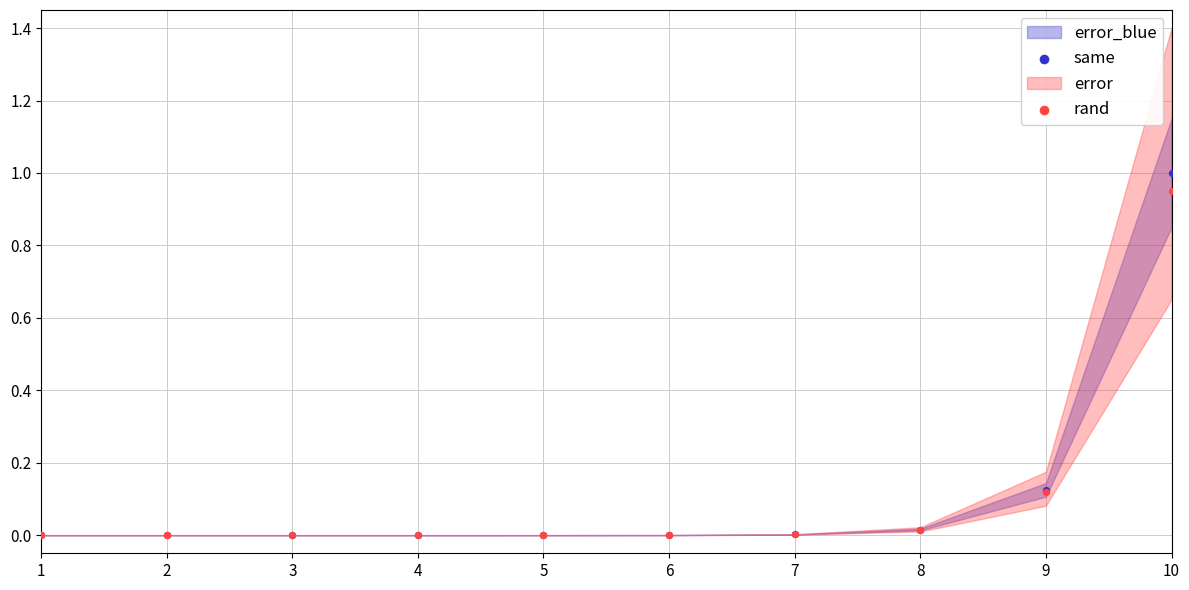

Which series contains the highest Y value?

same